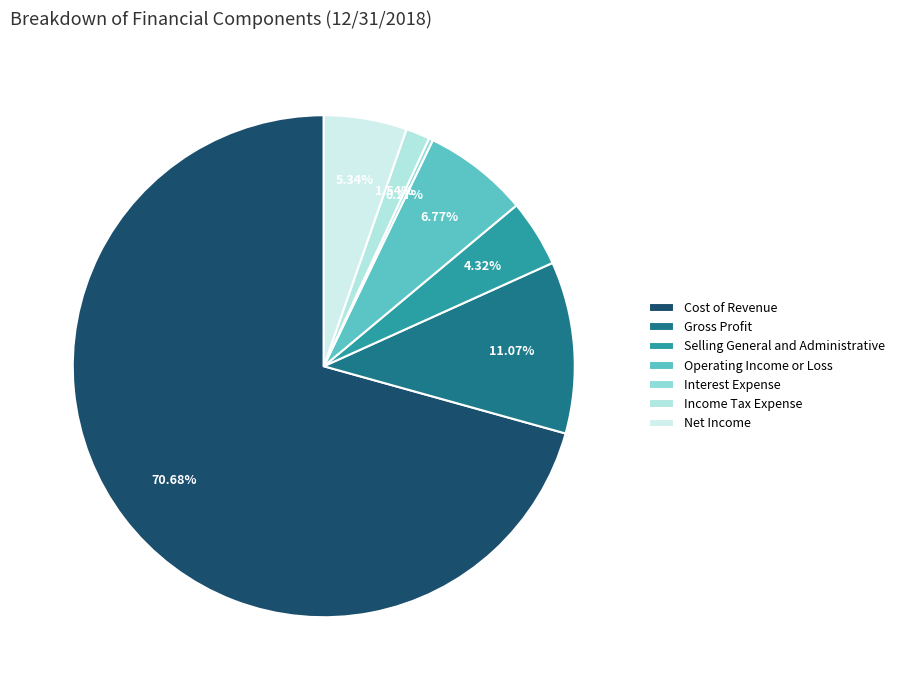

To the nearest percent, what is the difference between the largest and smallest slice percentages?

70%